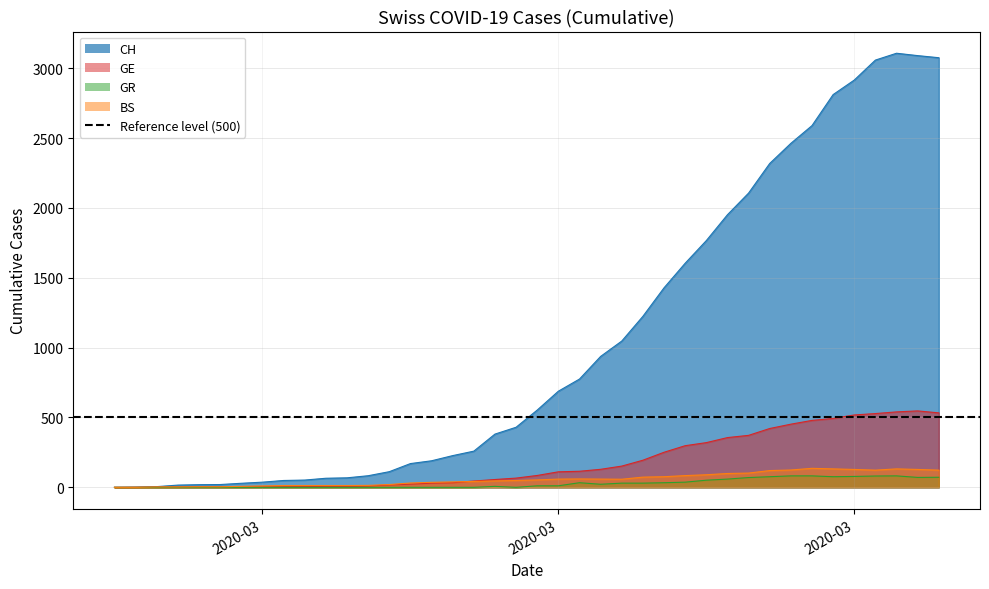

What is the difference between the GE values at 2020-03-29 and 2020-03-31?

39